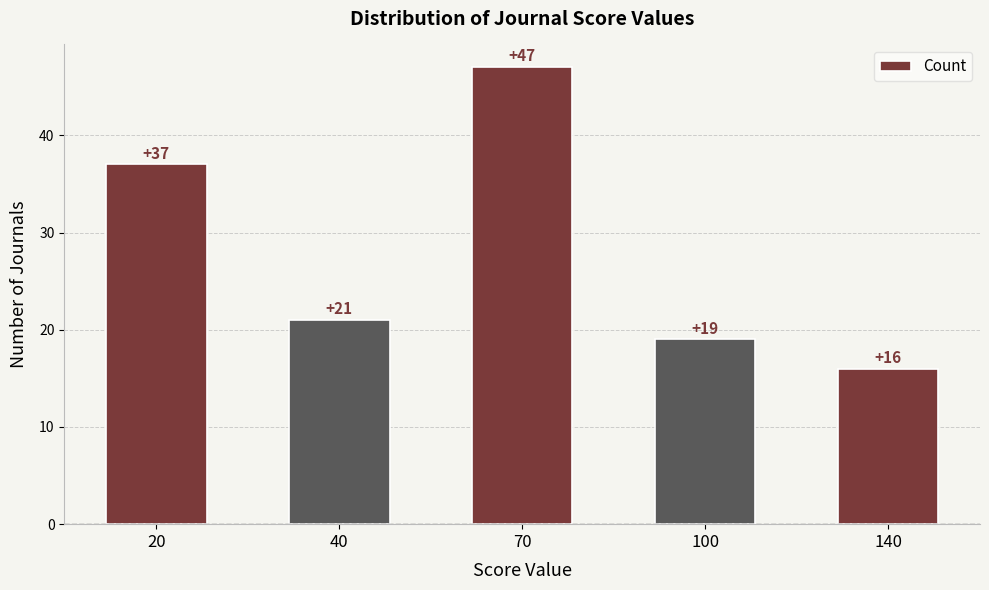

What is the change in value from 20 to 100?

-18